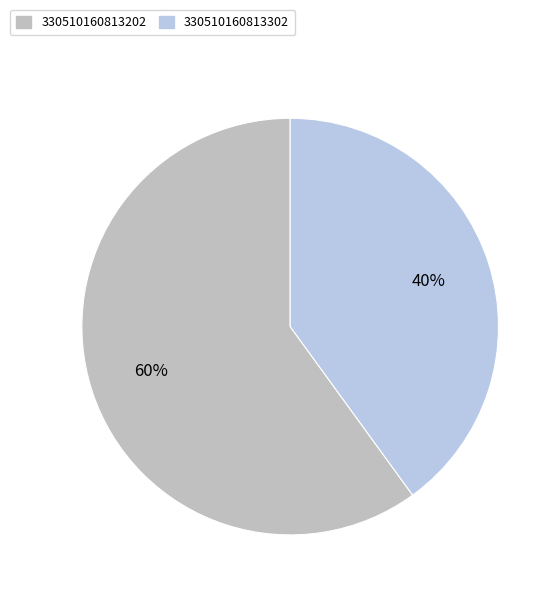

Which category has the smallest portion of the pie?

330510160813302